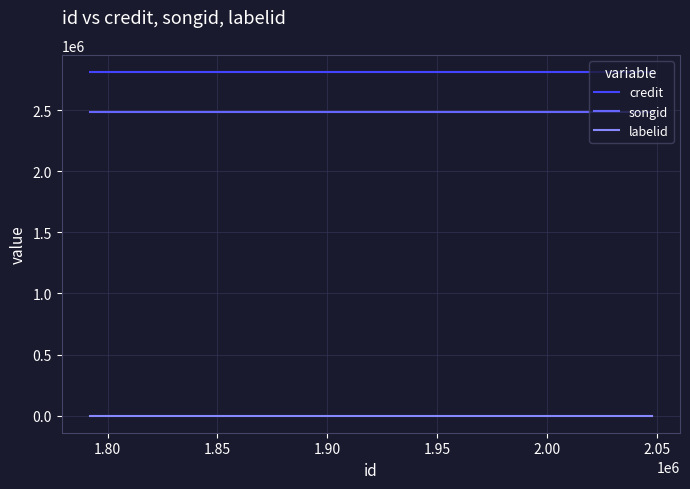

What is the minimum value shown in the chart?

-1